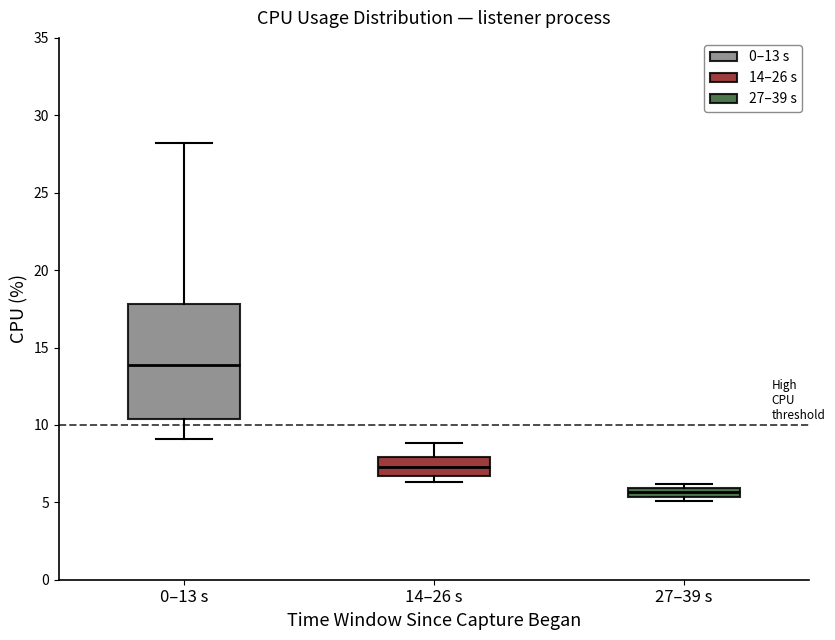

Where is the upper edge of the box for 14–26 s on the y-axis? The values are not printed on the chart, so give them approximately, as read against the axis.

8.0